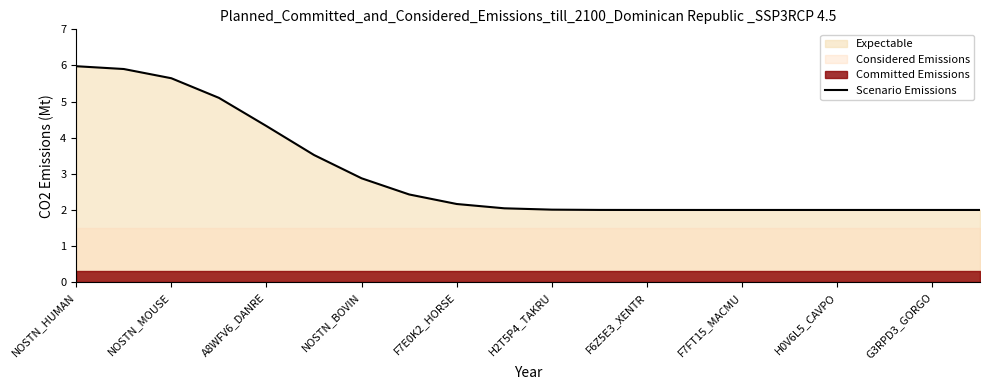

At which category does the chart reach its peak across all series?

NOSTN_HUMAN